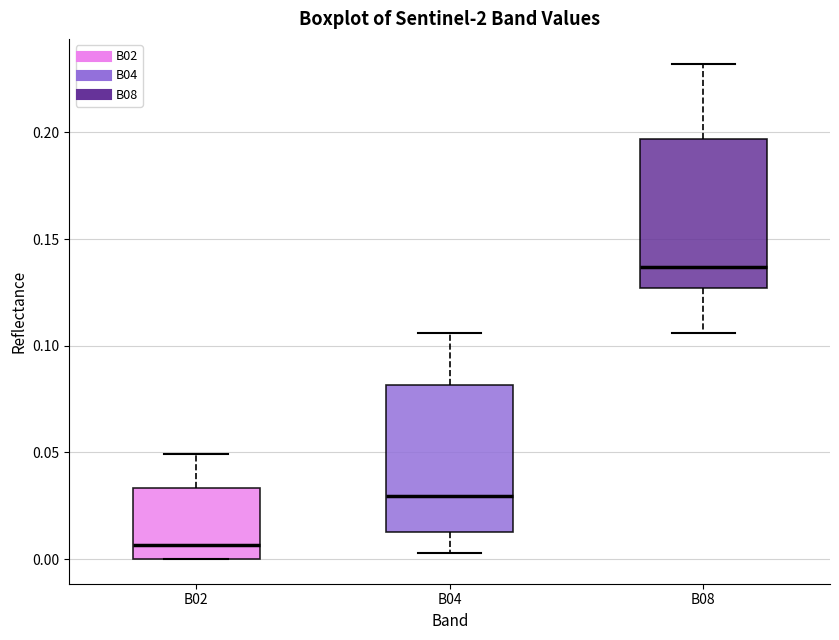

Which box has the highest median line?

B08